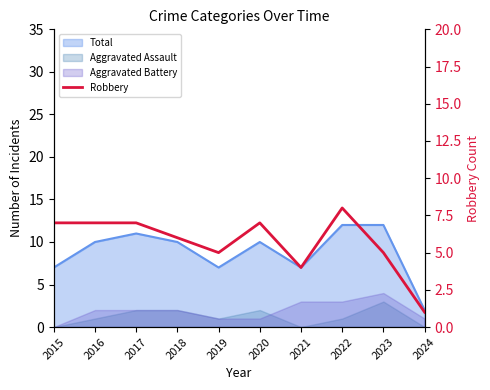

Which label corresponds to the smallest value in the chart?

2024